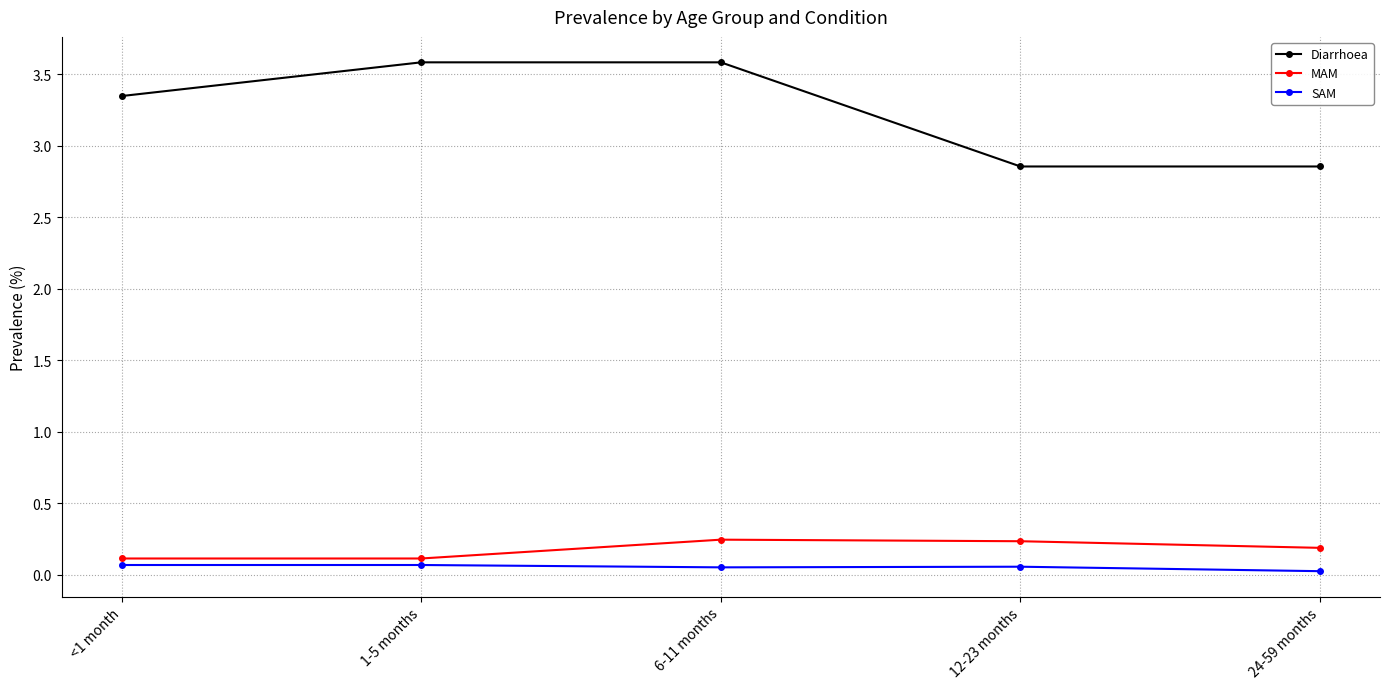

Rank the series at 12-23 months from highest to lowest value.

Diarrhoea, MAM, SAM